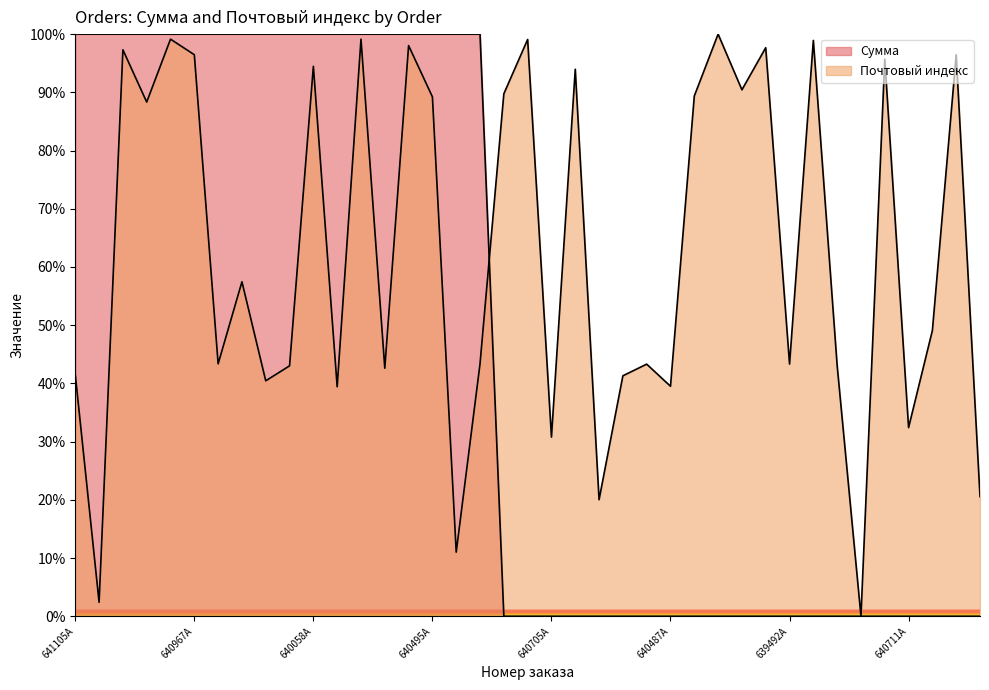

The value of Сумма at 634786A is 0.0. True or false?

True